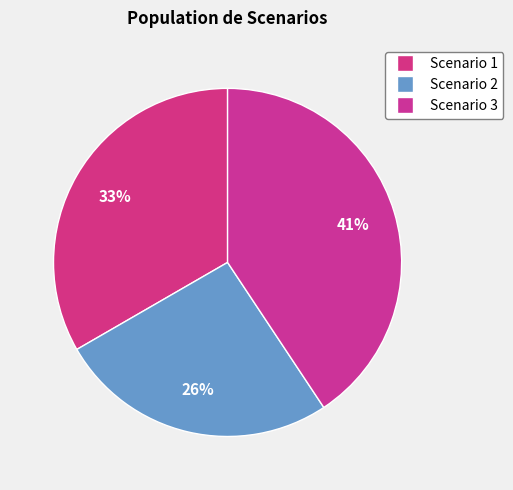

Does Scenario 1 account for over 50% of the chart?

No